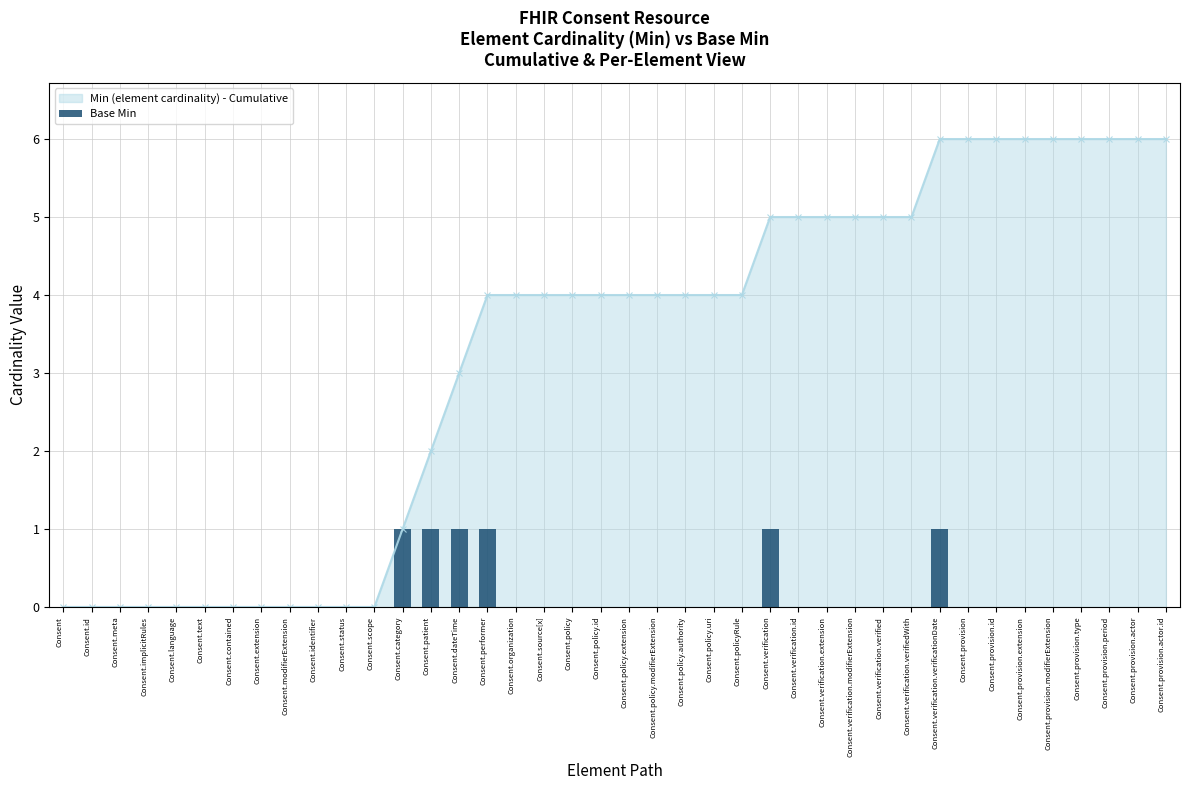

What is the label of the 35th bar from the left?

Consent.provision.extension